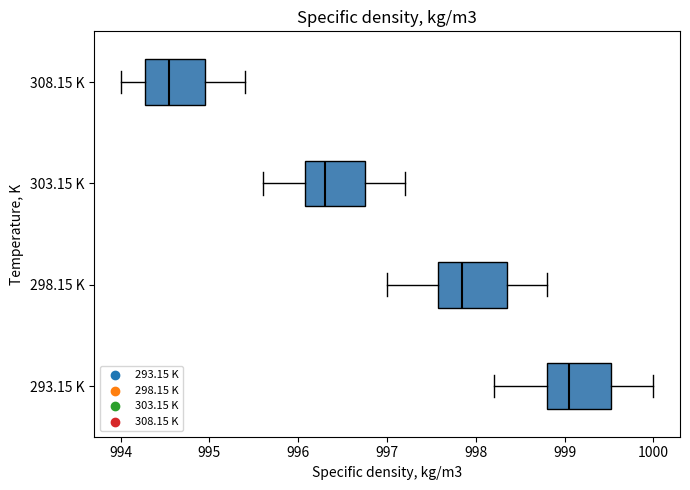

Reading bottom to top, read every box against the x-axis: the position of its median line, the range the box covers, and the ends of its whiskers. The values are not printed on the chart, so give them approximately, as read against the axis.

293.15 K: median 999.1, box 998.8 to 999.5, whiskers 998.2 to 1000.0
298.15 K: median 997.9, box 997.6 to 998.4, whiskers 997.0 to 998.8
303.15 K: median 996.3, box 996.1 to 996.8, whiskers 995.6 to 997.2
308.15 K: median 994.6, box 994.3 to 995.0, whiskers 994.0 to 995.4